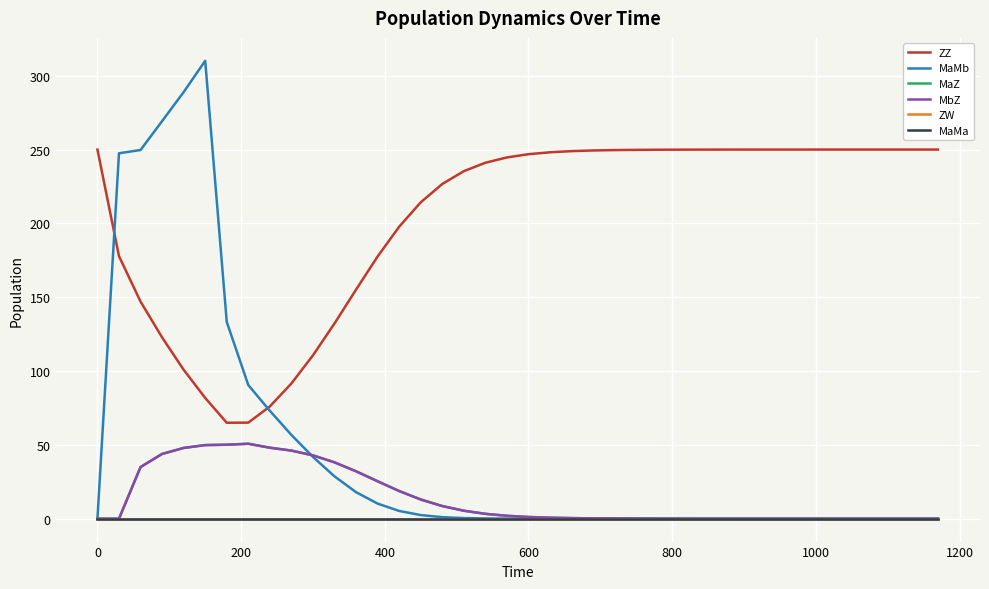

True or false: MaZ and ZW cross at least once.

False